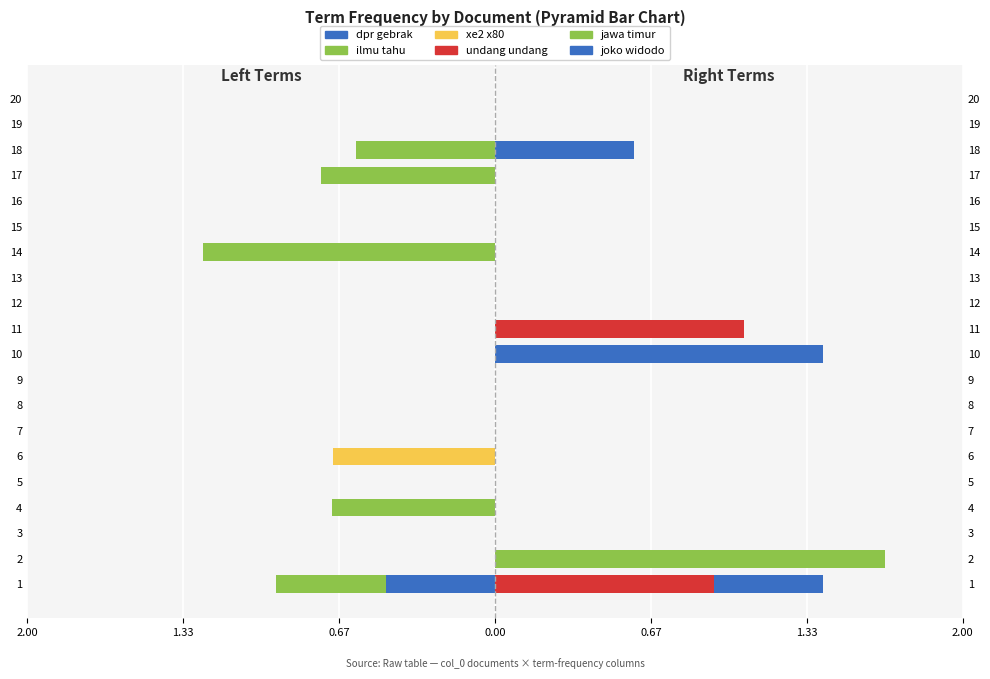

What is the minimum value shown in the chart?

-1.2